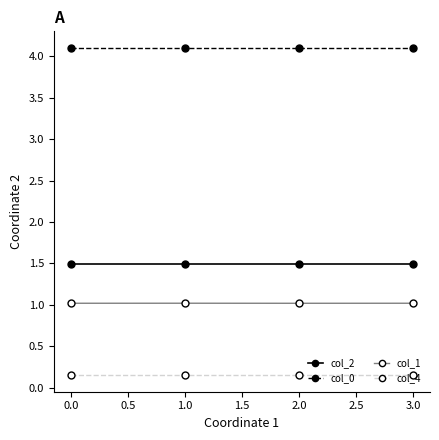

What is the sum of all col_2 values?

6.0